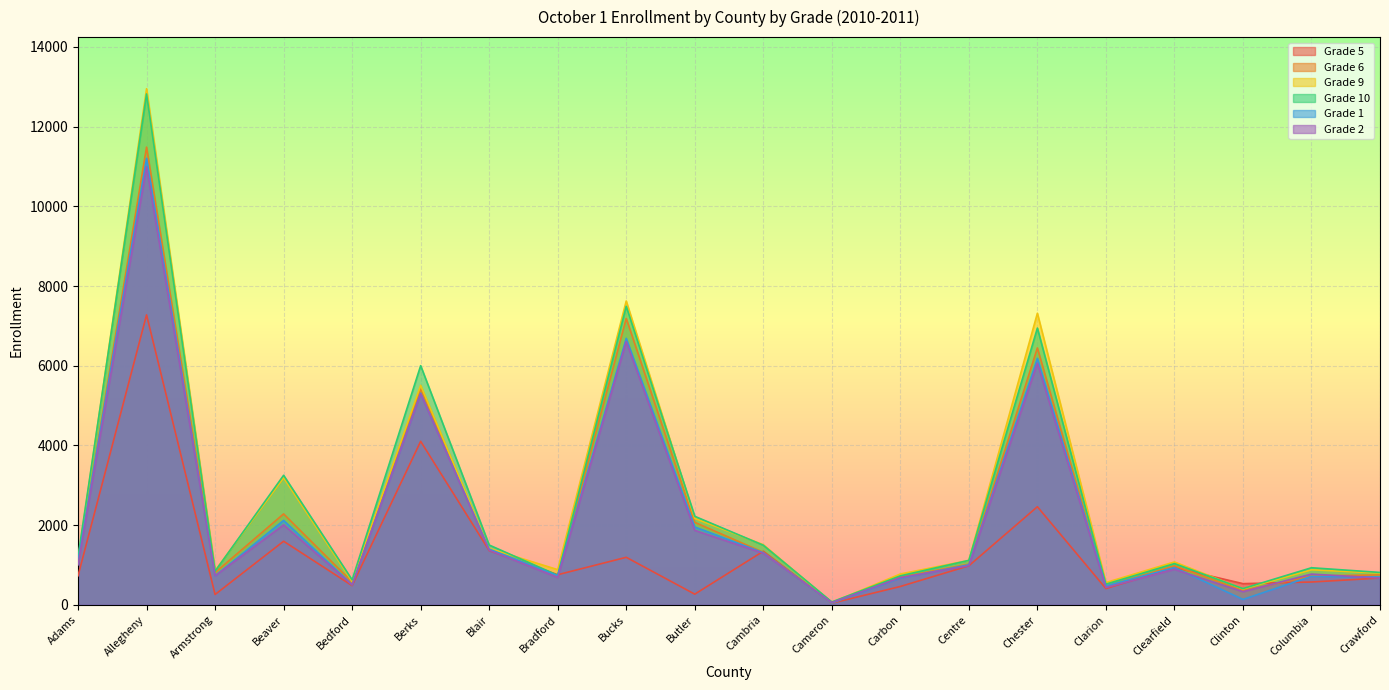

Where does the Grade 10 series first go above 1116?

Adams